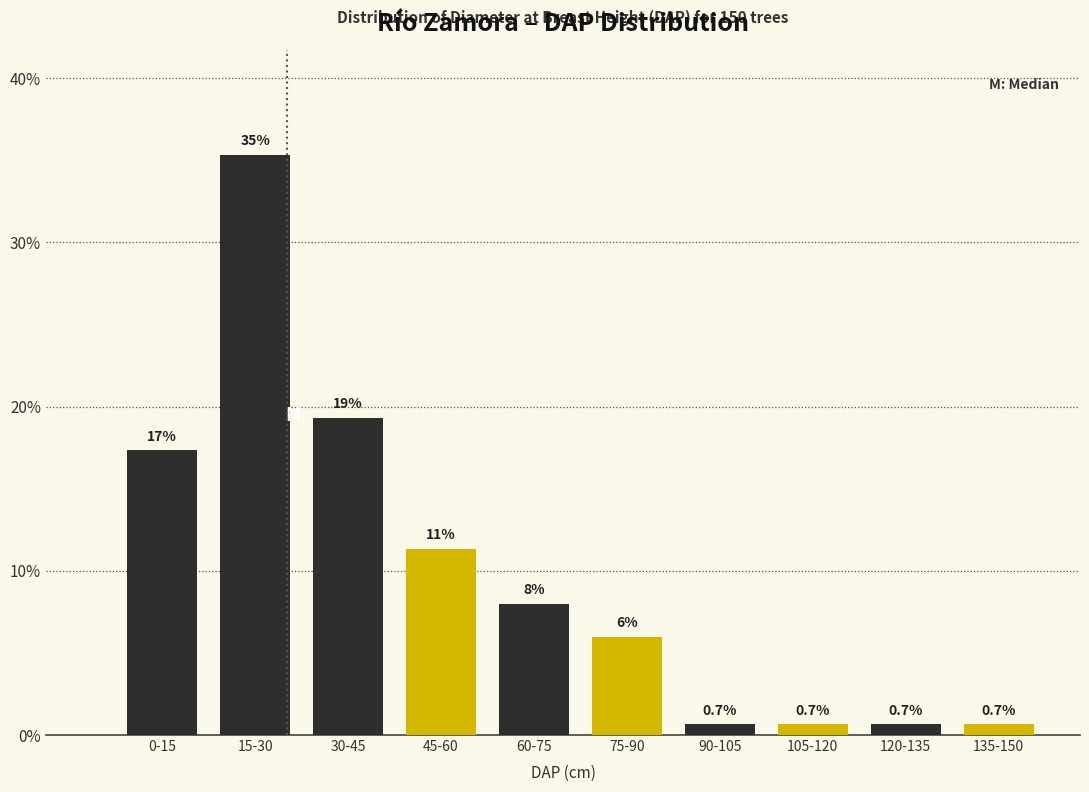

Reading left to right, what are all the values shown in this chart?

0-15=17.3	15-30=35.3	30-45=19.3	45-60=11.3	60-75=8.0	75-90=6.0	90-105=0.7	105-120=0.7	120-135=0.7	135-150=0.7